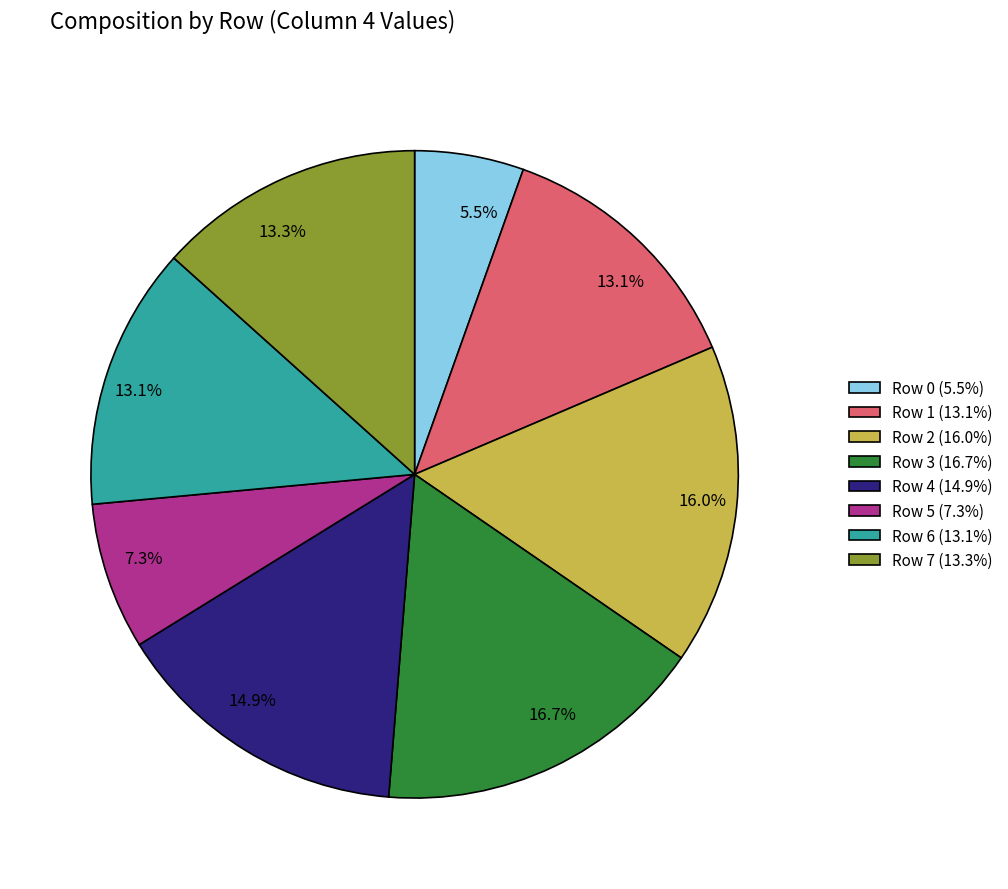

Does Row 4 represent more than half of the total?

No